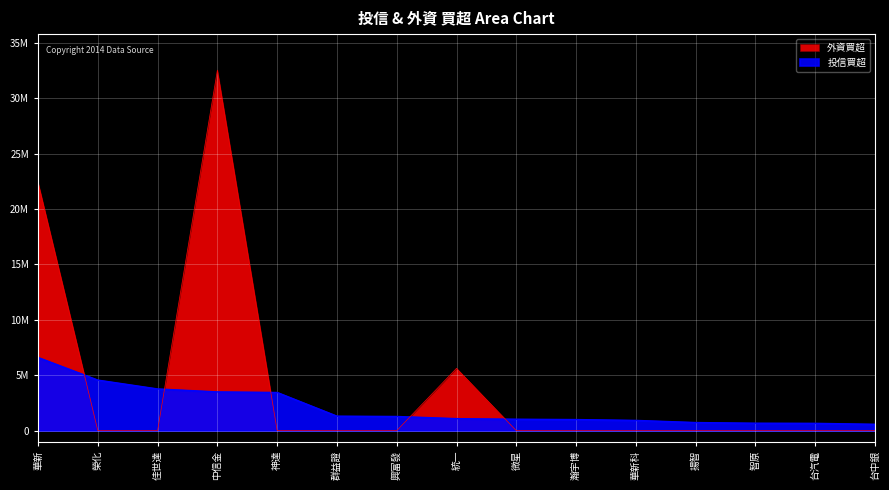

At which category does the chart reach its peak across all series?

中信金